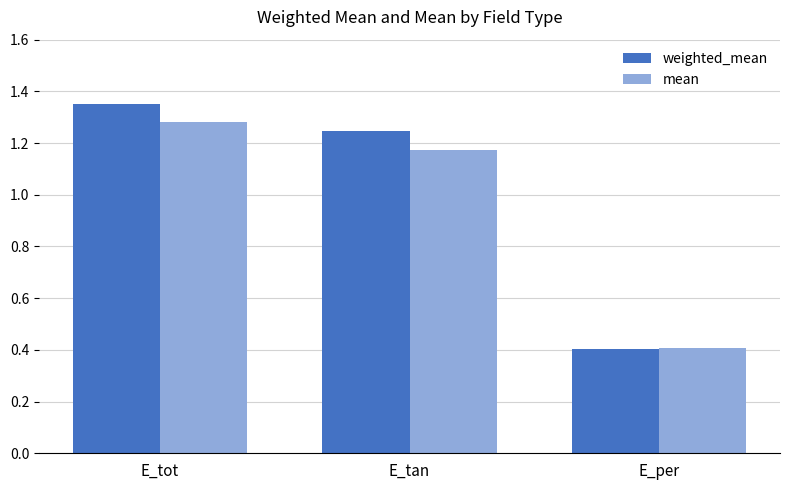

How many values in the weighted_mean series exceed 1?

2